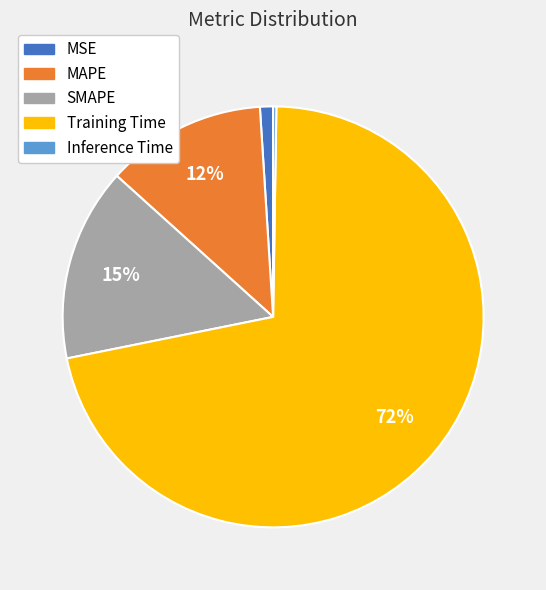

Does MAPE represent more than half of the total?

No